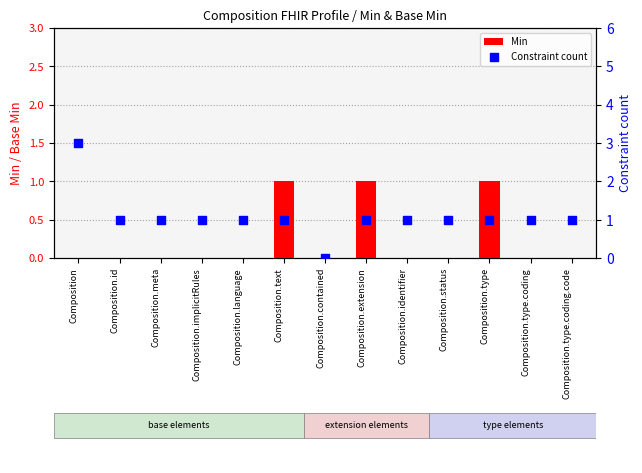

Which series contains the lowest Y value?

Min